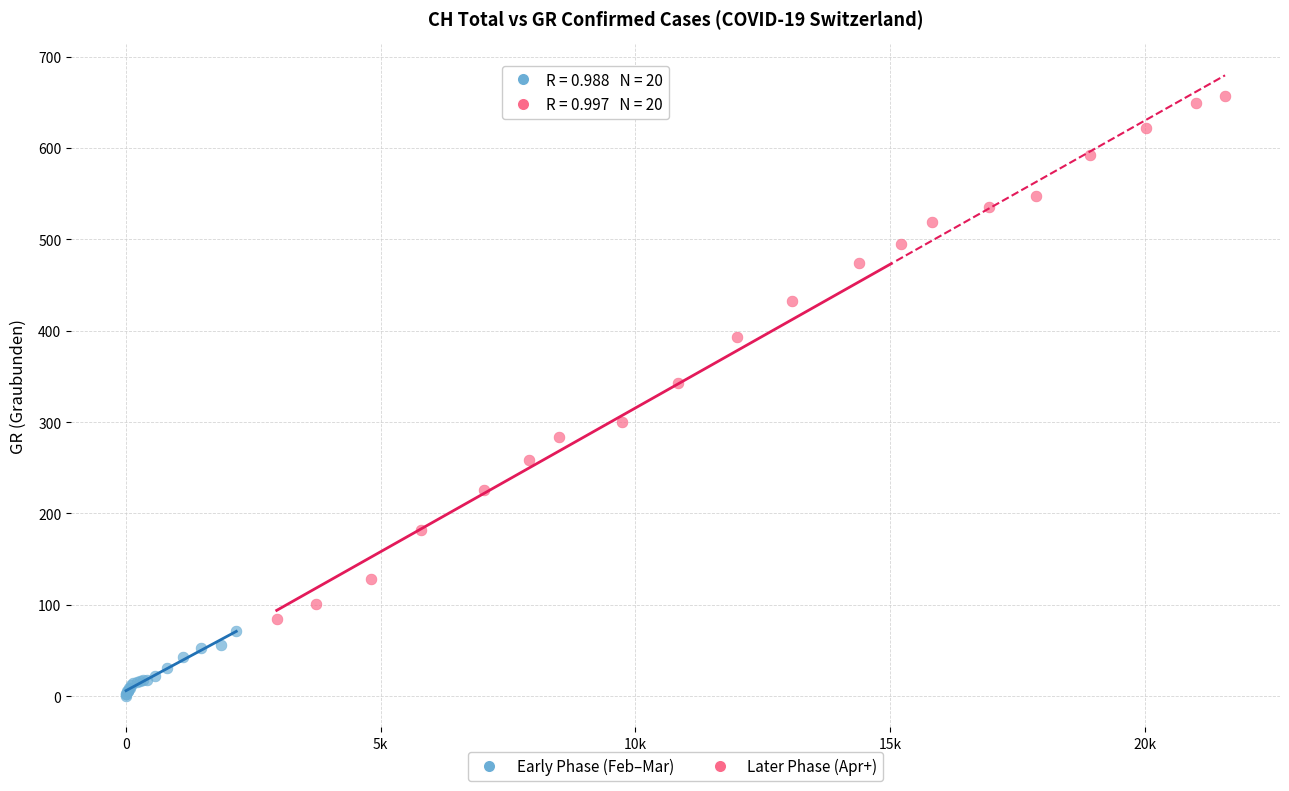

Which series contains the highest Y value?

Later Phase (Apr+)